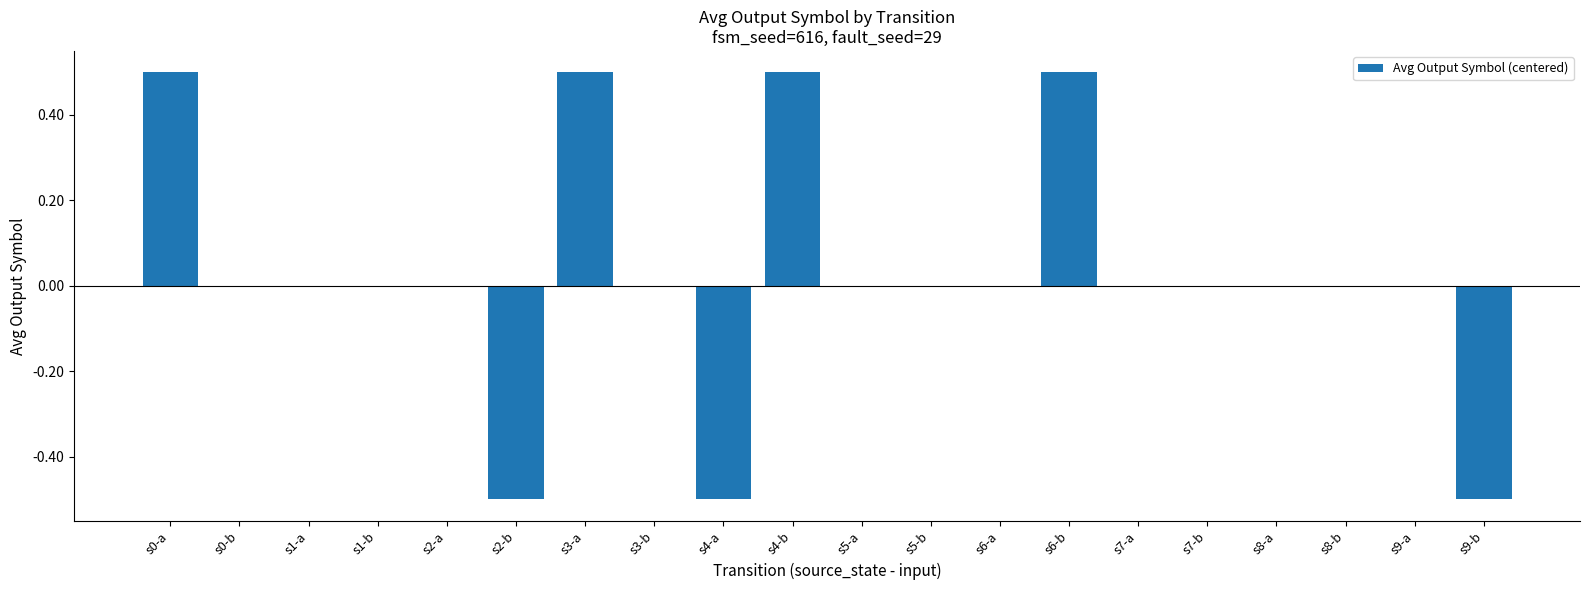

Between s5-b and s0-a, which is larger?

s0-a